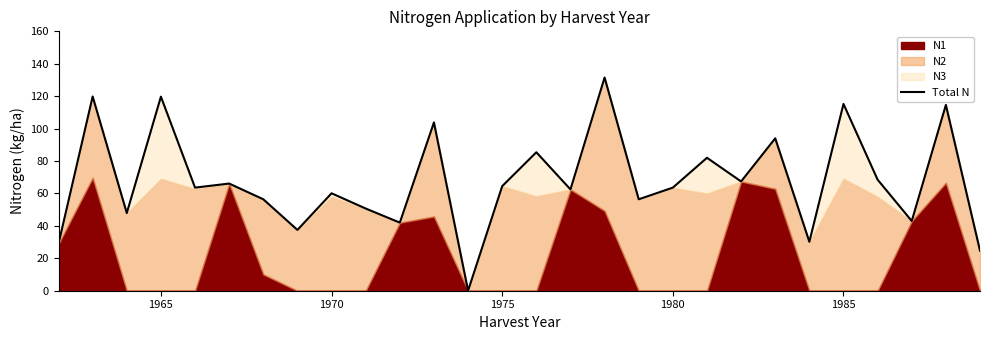

Reading left to right, list all the values displayed in this chart.

29.0	119.8	47.9	119.7	63.6	66.1	56.4	37.5	60.1	50.7	42.0	103.8	0.0	64.5	85.4	62.5	131.5	56.4	63.6	82.0	67.4	94.0	30.2	115.2	68.5	43.0	114.6	24.7